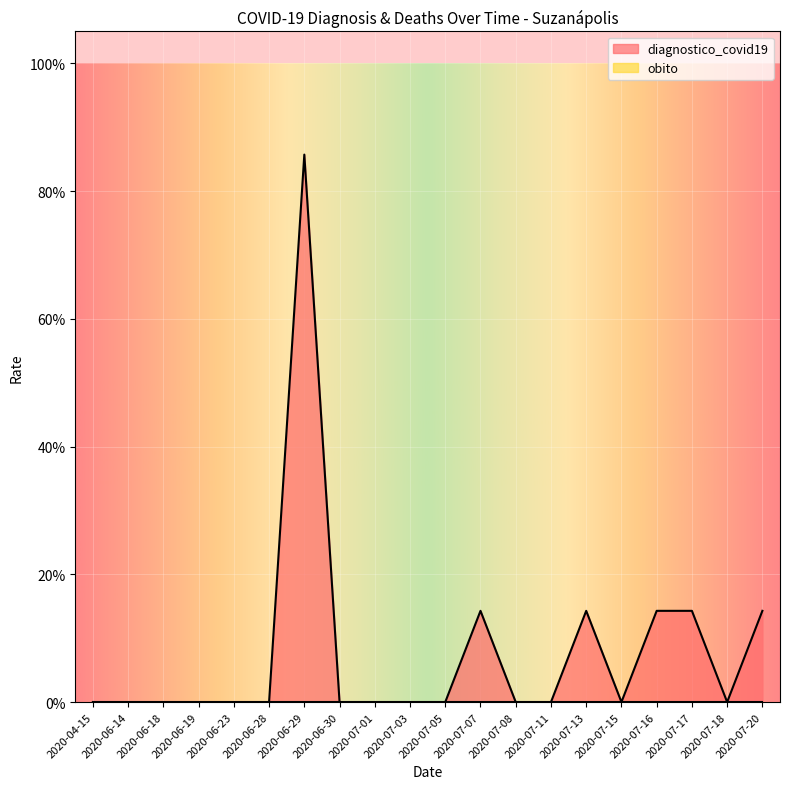

How many lines are shown in the chart?

1